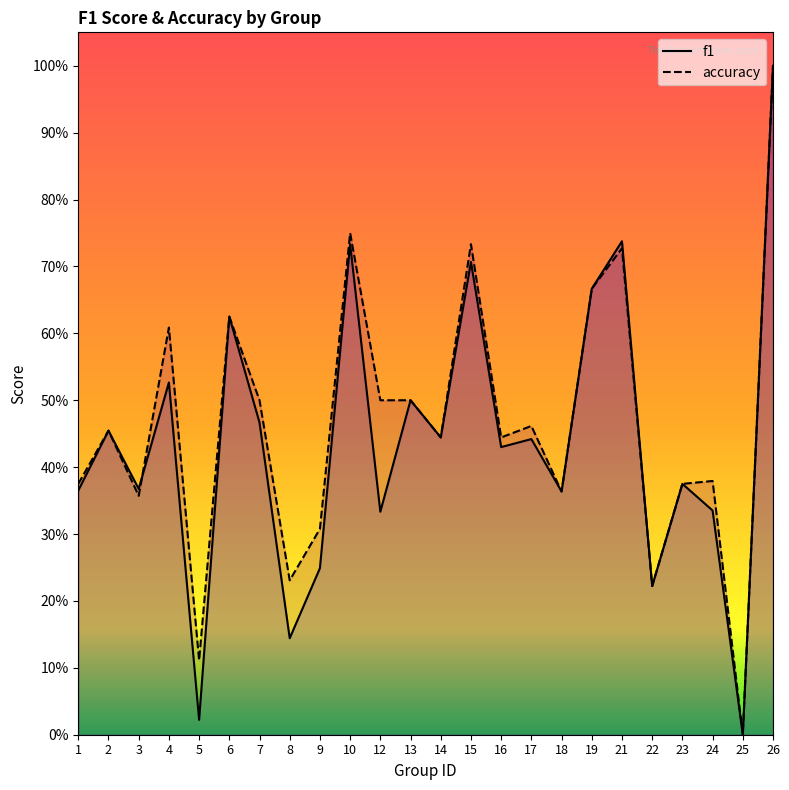

At which category does the chart reach its minimum across all series?

25